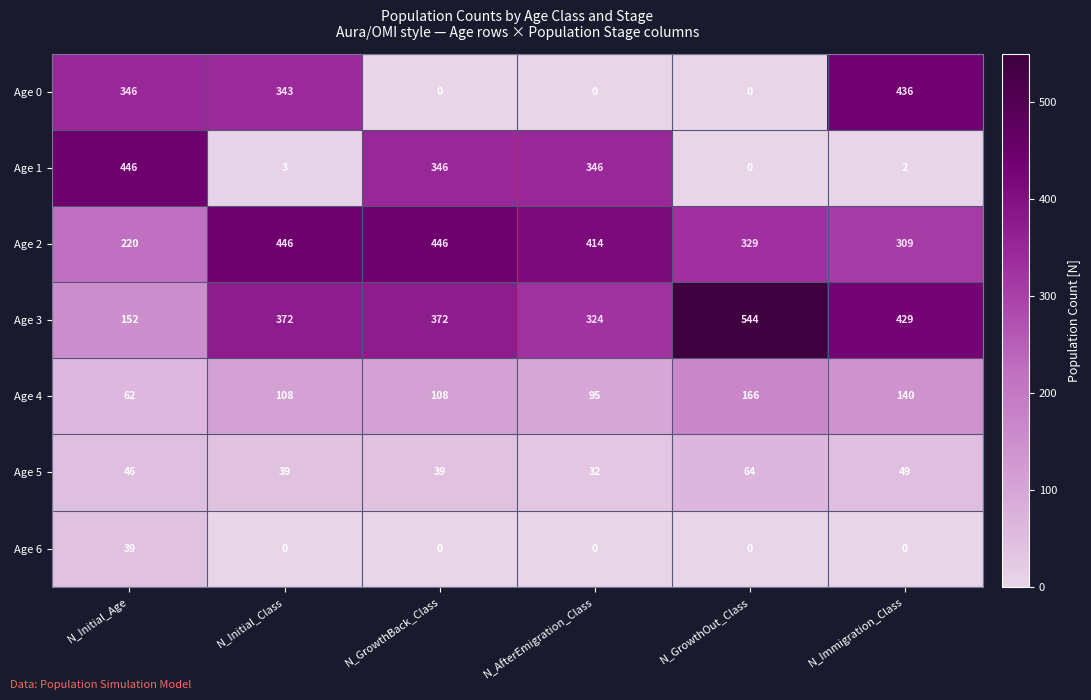

What is the difference between the highest and lowest values at N_Immigration_Class?

436